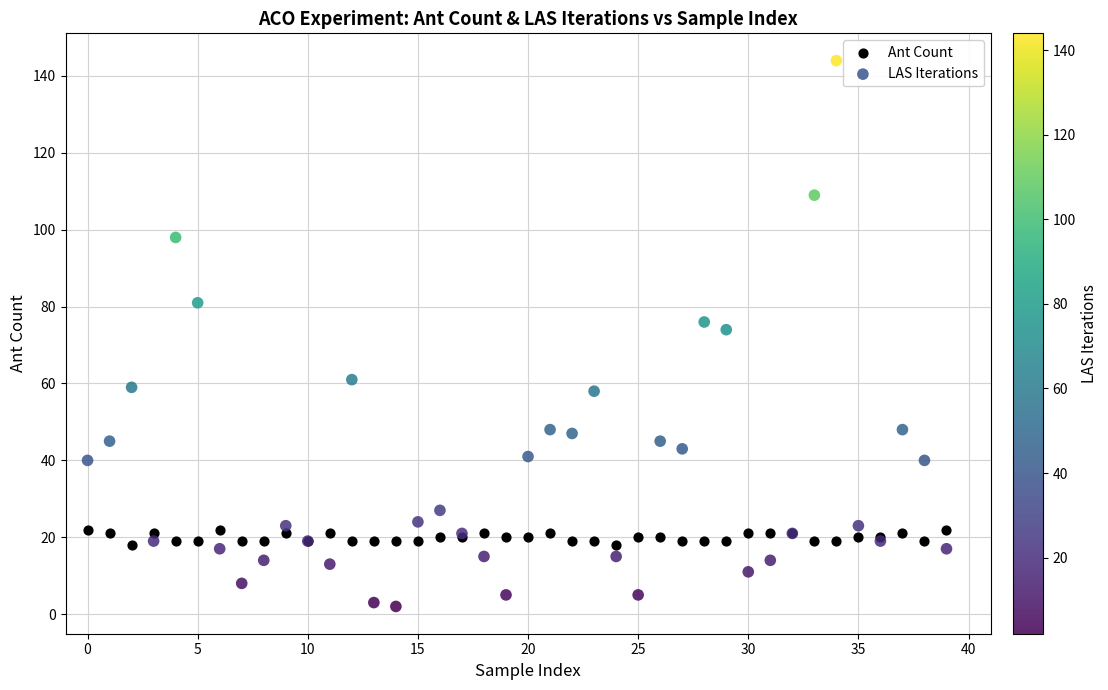

Which series reaches the minimum Y coordinate?

LAS Iterations